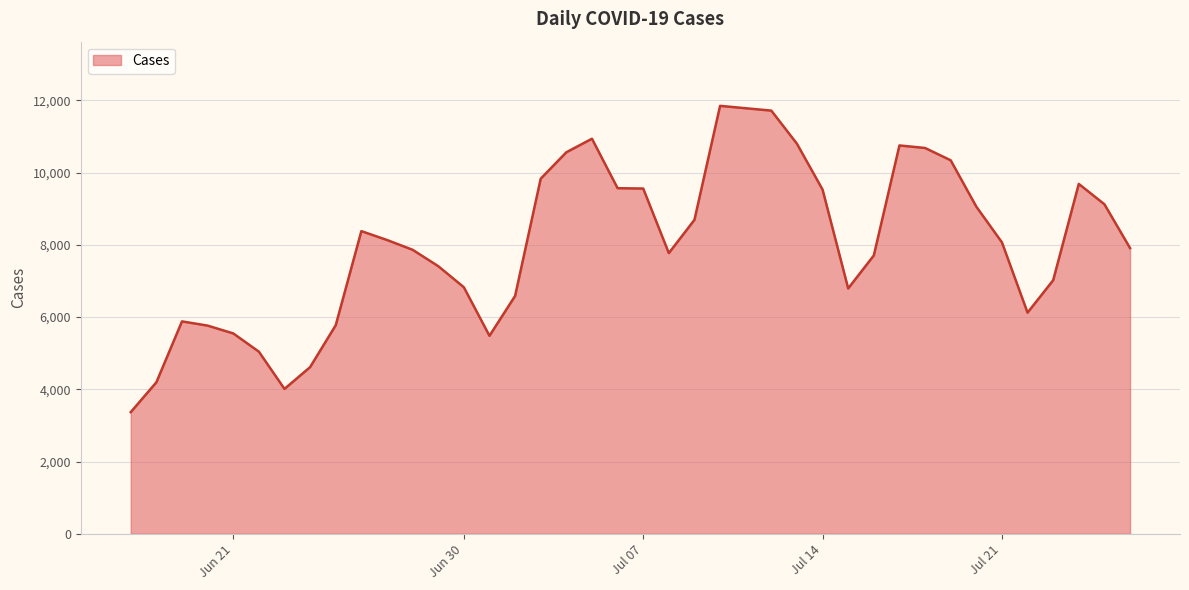

What is the smallest value displayed?

3367